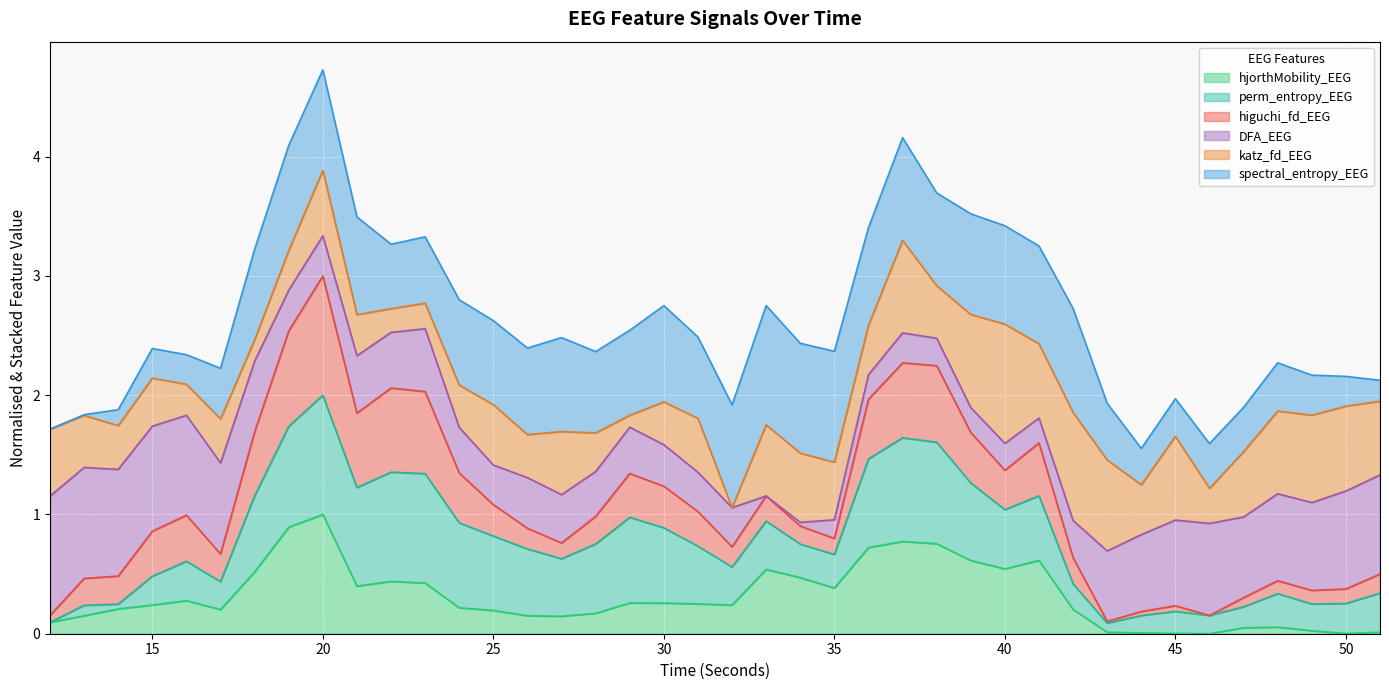

What is the maximum value for hjorthMobility_EEG?

1.0